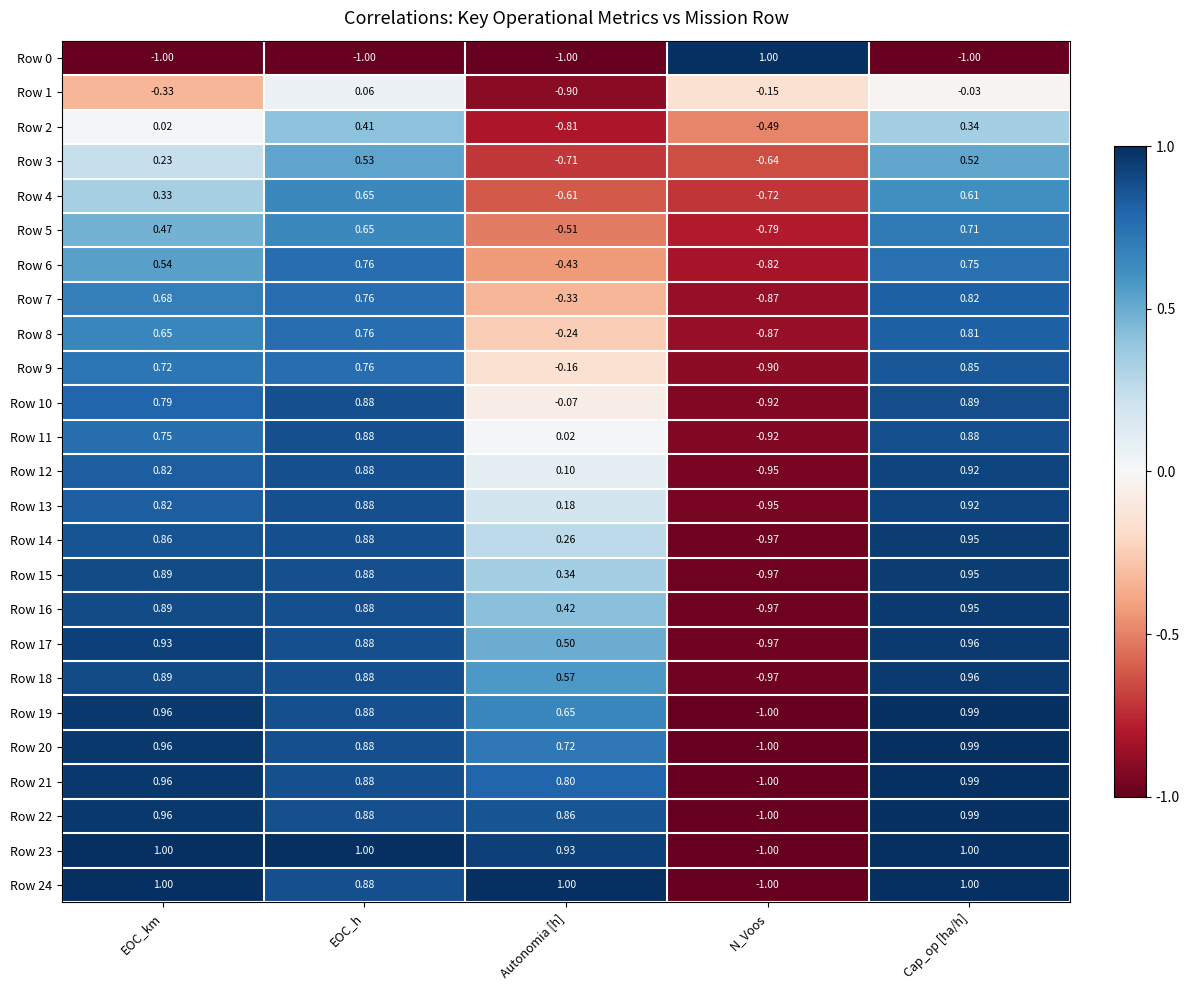

List the labels in order of Row 7 value, smallest first.

N_Voos, Autonomia [h], EOC_km, EOC_h, Cap_op [ha/h]